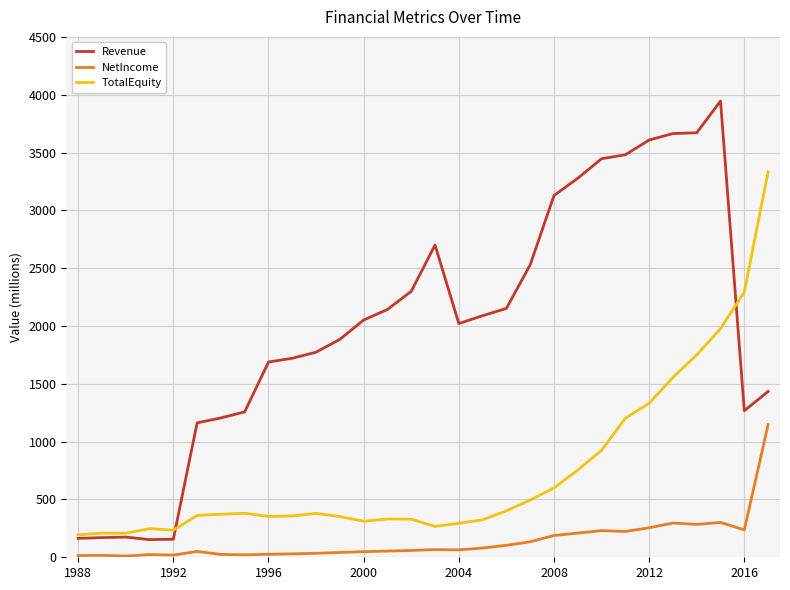

Which series has the largest total across all categories?

Revenue